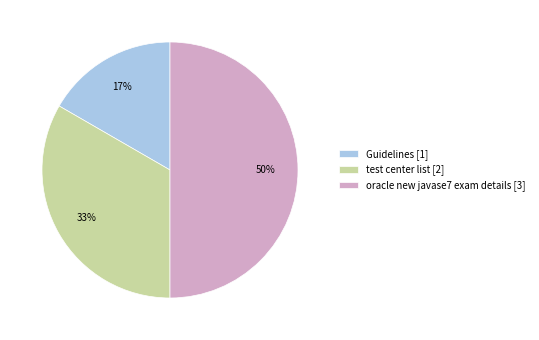

Is test center list [2] the majority of the pie?

No